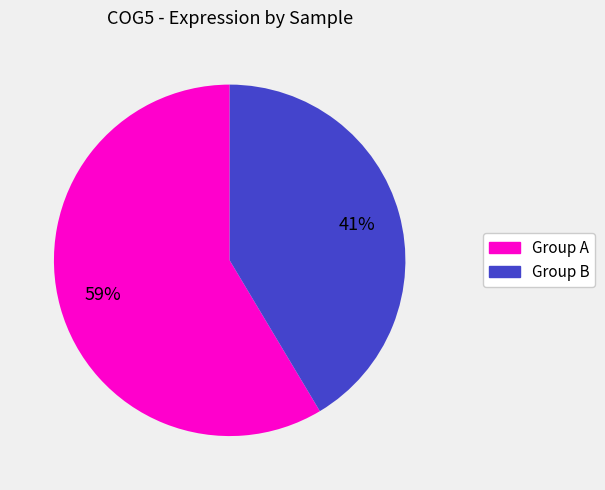

Which has a higher value, Group B or Group A?

Group A